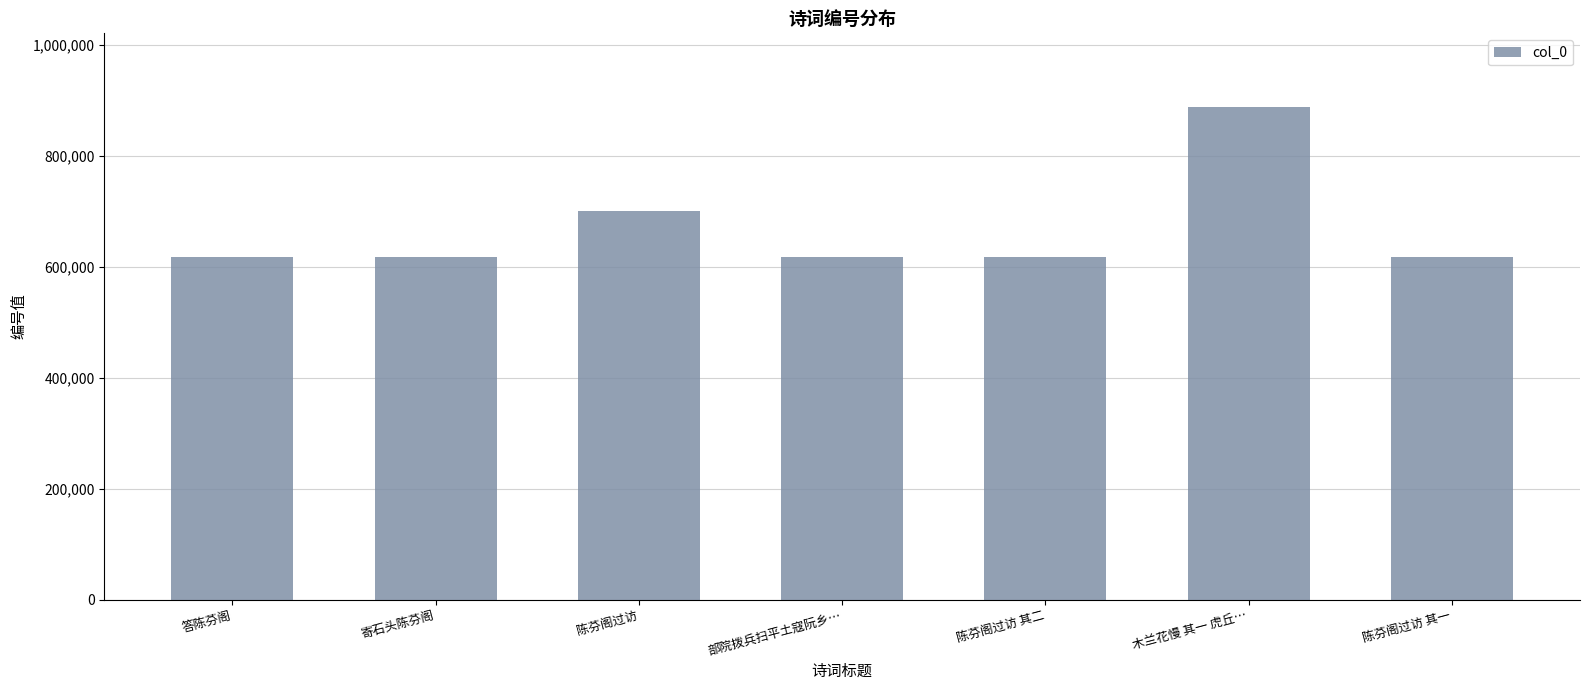

What position from the left is 部院拨兵扫平土寇阮乡…?

4